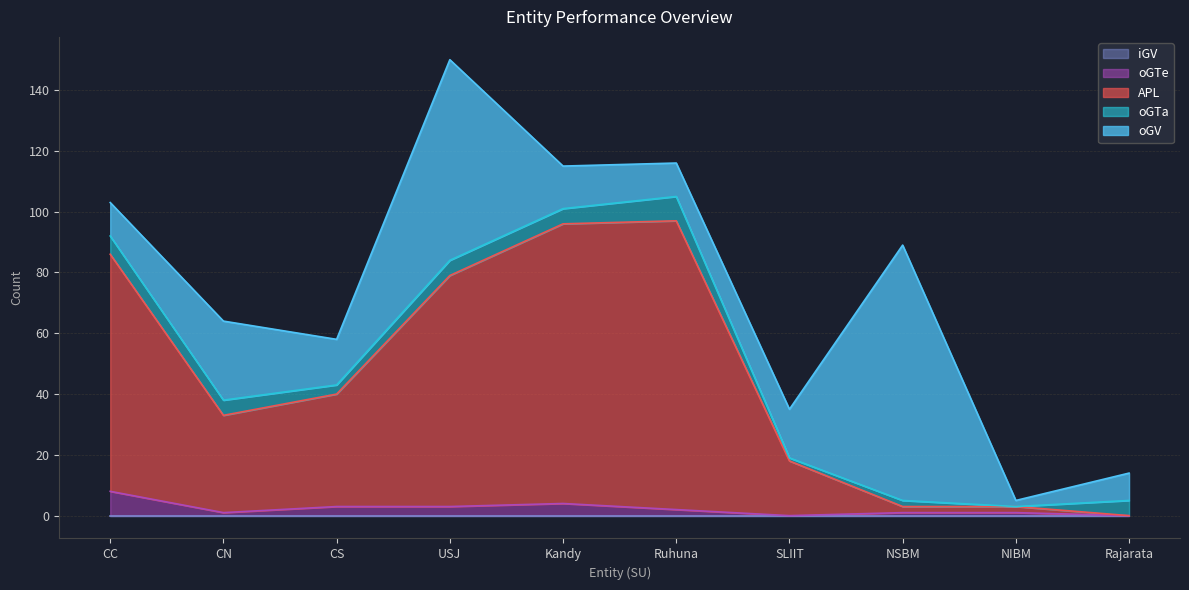

At which category does APL reach its first local valley?

CN